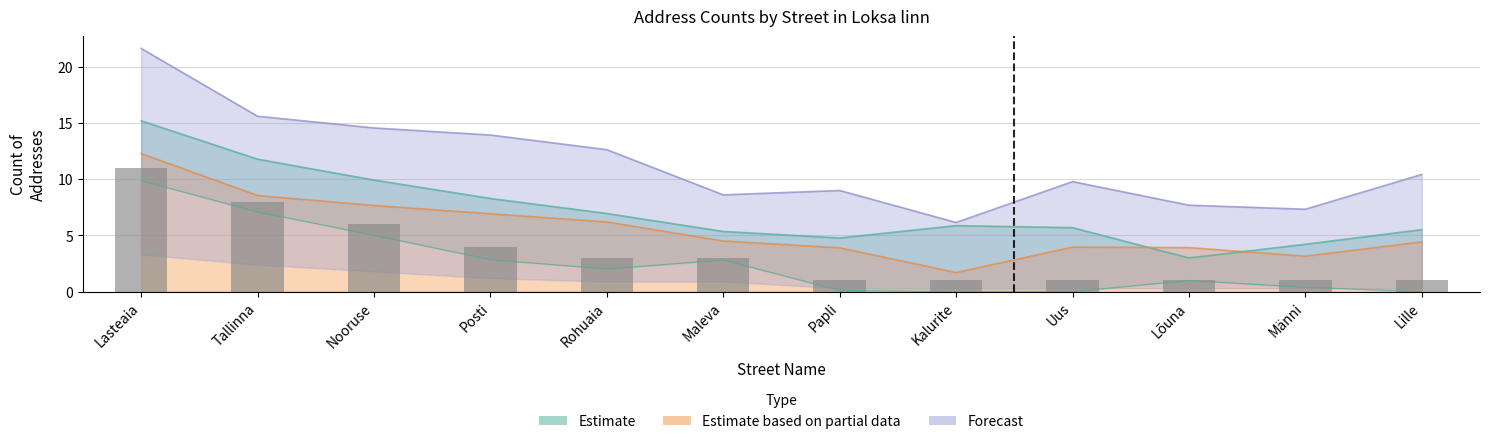

Between Lille and Tallinna, which is larger?

Tallinna